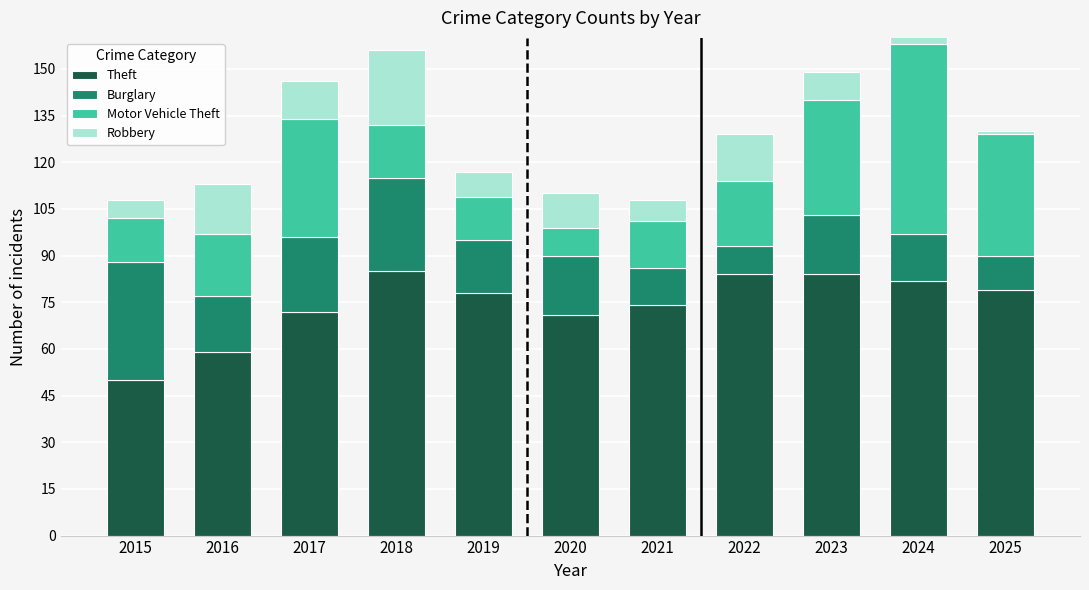

What is the value of the Theft bar at the 8th from the left?

84